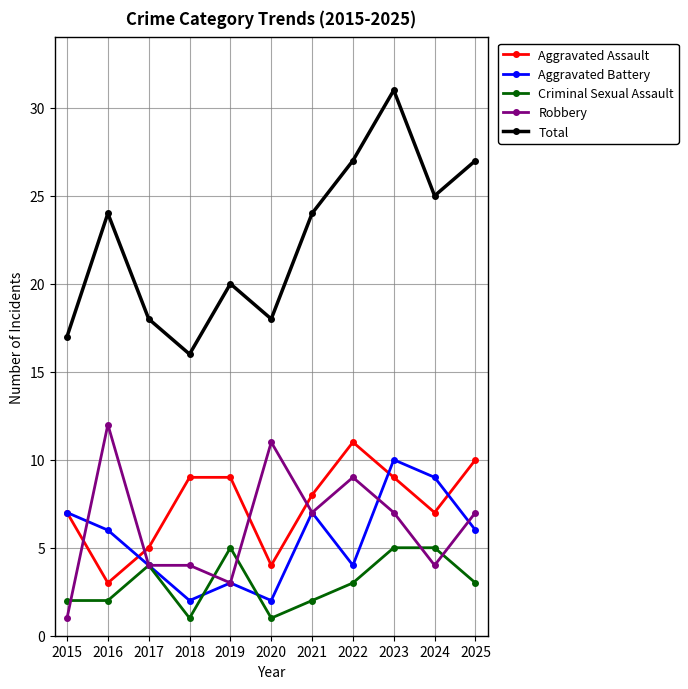

Count the Aggravated Battery values in the range 3 to 7.

7